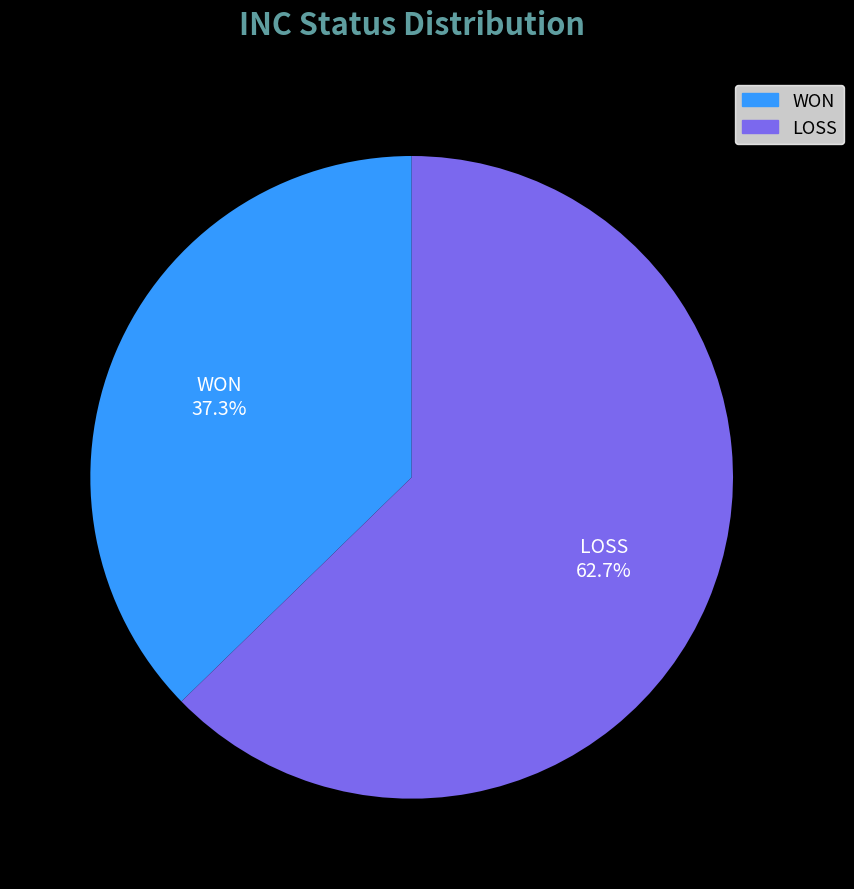

Count the number of slices in the pie.

2